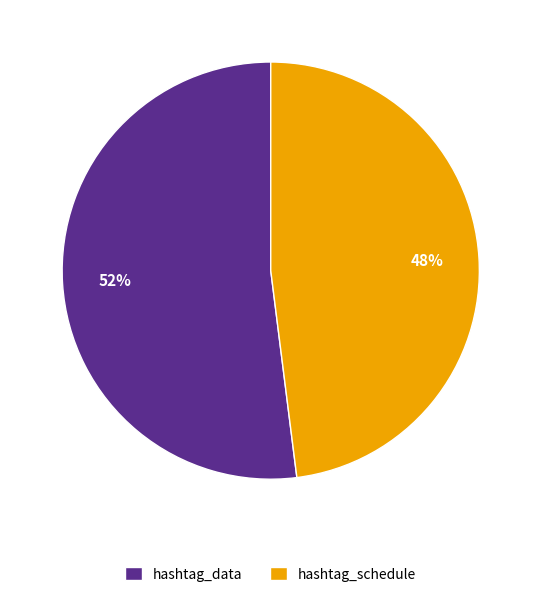

To the nearest percent, what percentage of the pie is hashtag_data?

52%